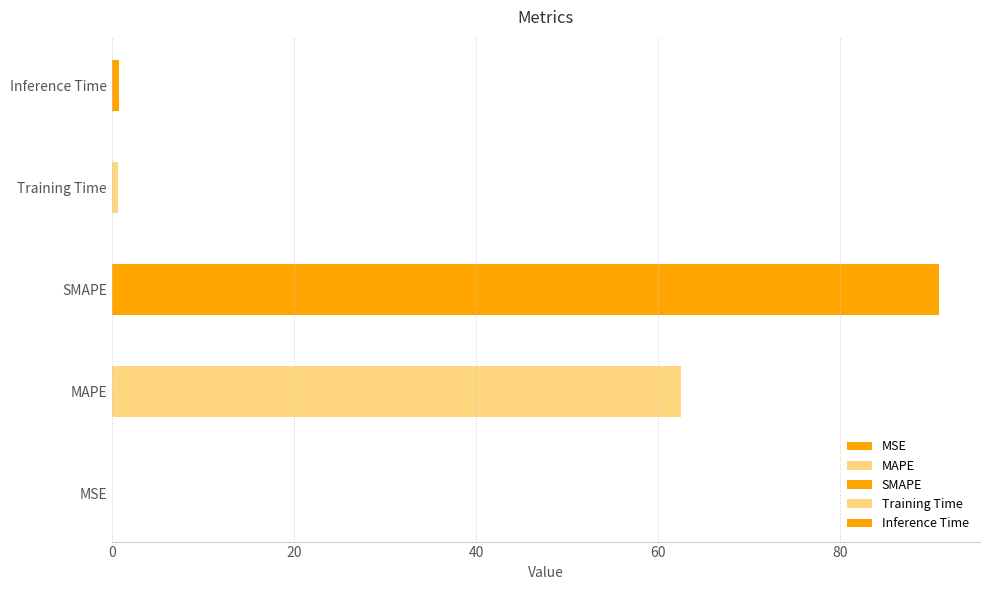

What is the approximate value at SMAPE?

90.8